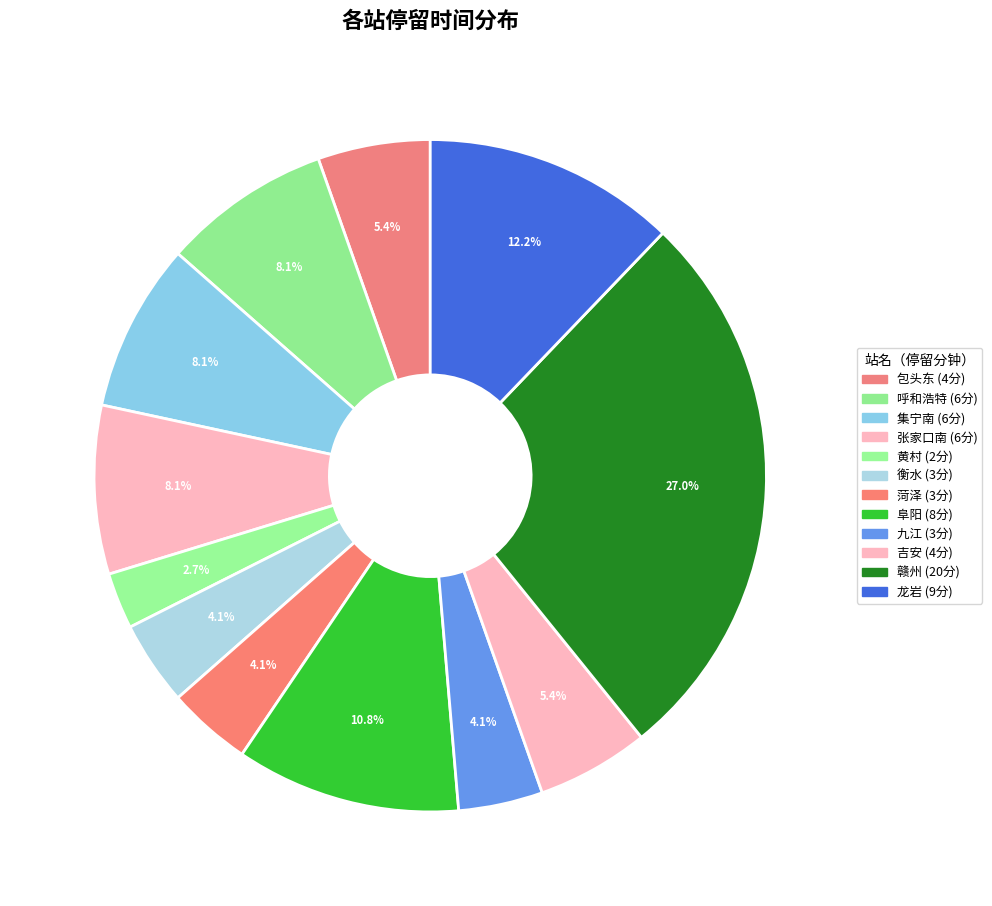

How many slices are in this pie chart?

12